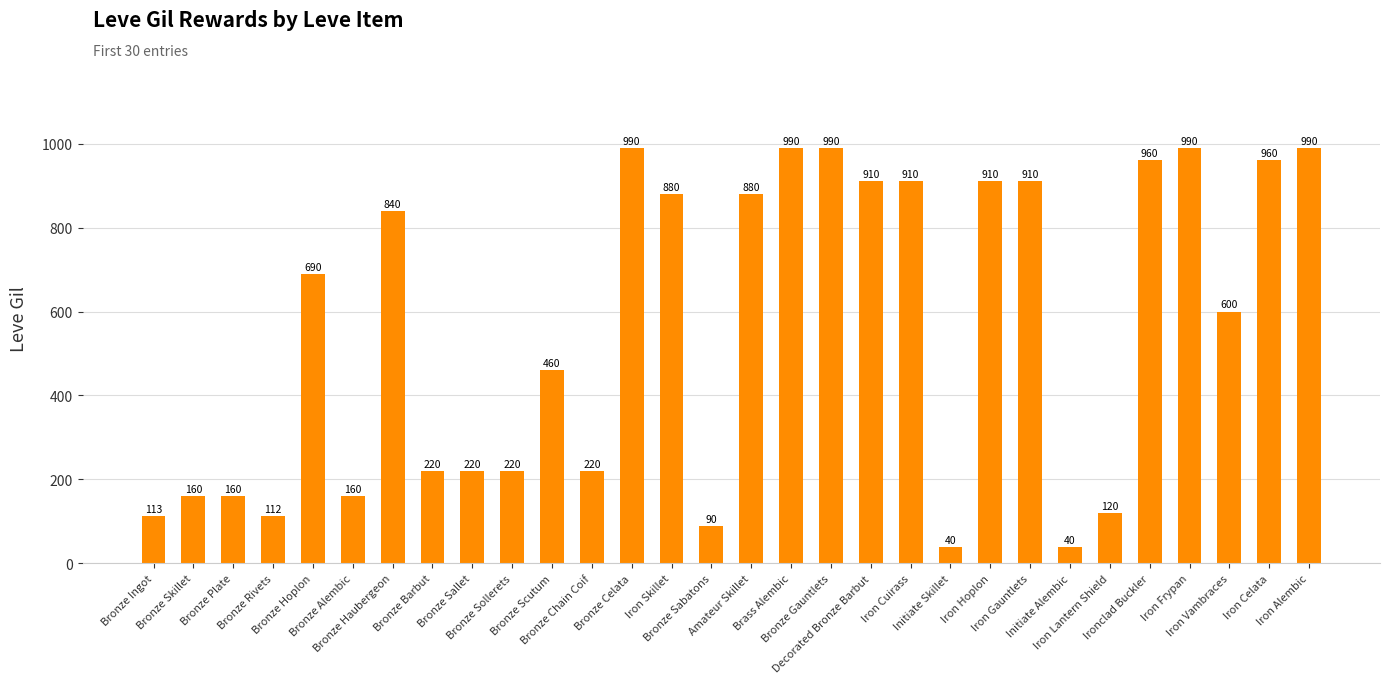

Reading right to left, transcribe all the data shown in this chart.

Iron Alembic=990	Iron Celata=960	Iron Vambraces=600	Iron Frypan=990	Ironclad Buckler=960	Iron Lantern Shield=120	Initiate Alembic=40	Iron Gauntlets=910	Iron Hoplon=910	Initiate Skillet=40	Iron Cuirass=910	Decorated Bronze Barbut=910	Bronze Gauntlets=990	Brass Alembic=990	Amateur Skillet=880	Bronze Sabatons=90	Iron Skillet=880	Bronze Celata=990	Bronze Chain Coif=220	Bronze Scutum=460	Bronze Sollerets=220	Bronze Sallet=220	Bronze Barbut=220	Bronze Haubergeon=840	Bronze Alembic=160	Bronze Hoplon=690	Bronze Rivets=112	Bronze Plate=160	Bronze Skillet=160	Bronze Ingot=113